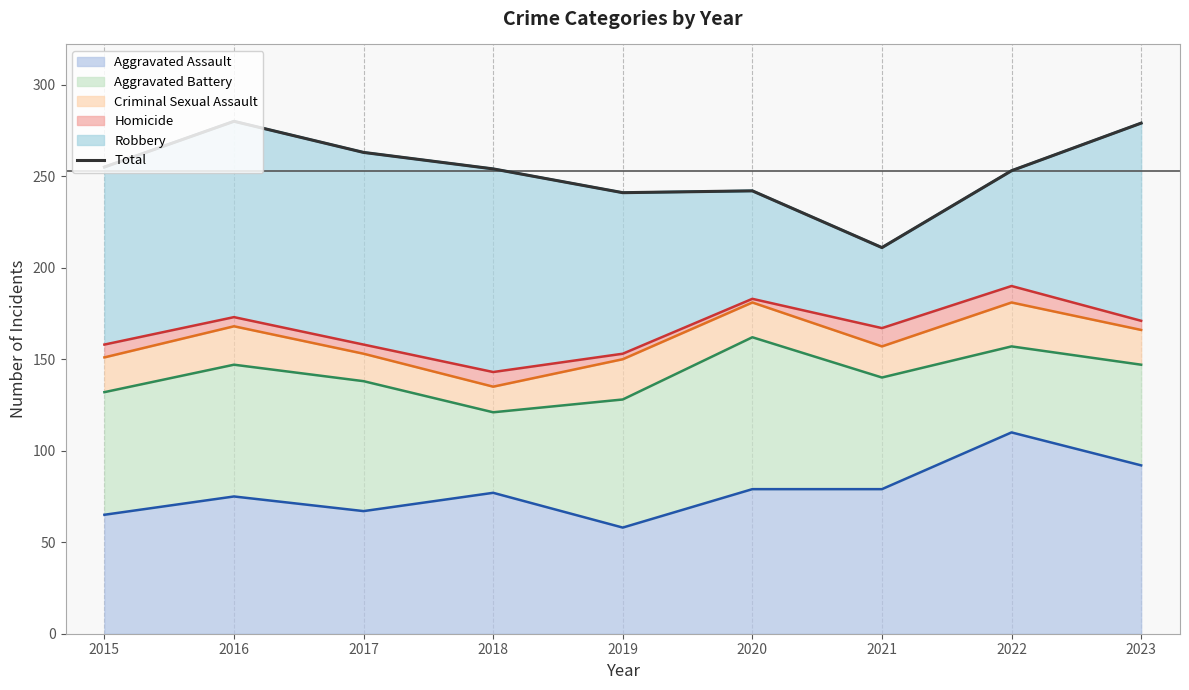

What is the difference between the second highest and second lowest values?

38